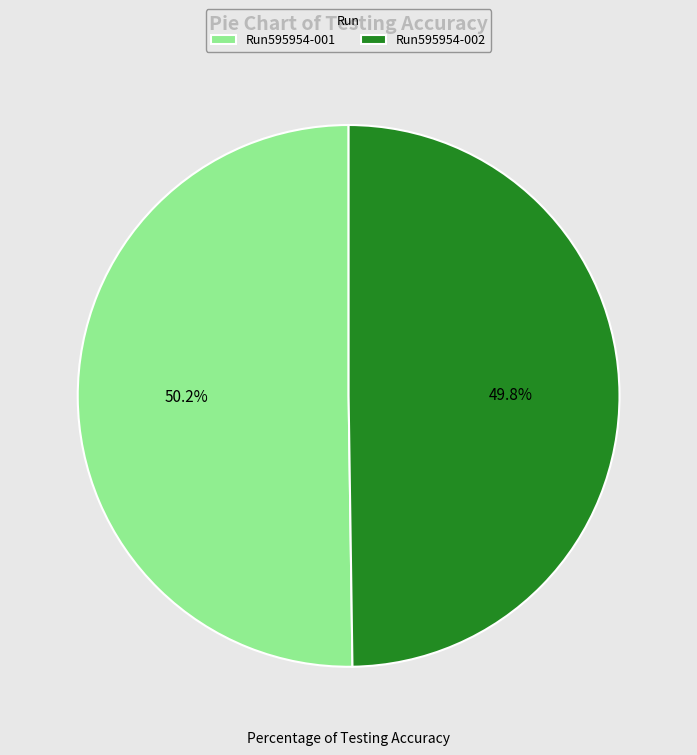

The Run595954-002 slice represents 50% of the pie. True or false?

True